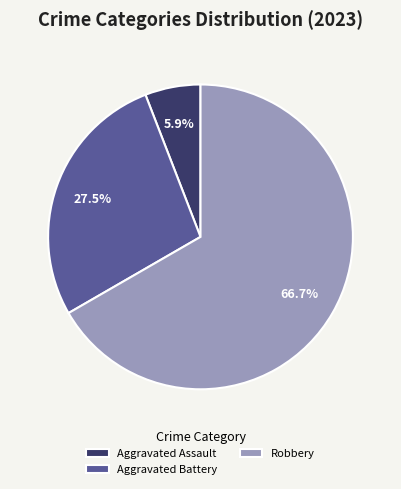

Which category has the smallest portion of the pie?

Aggravated Assault